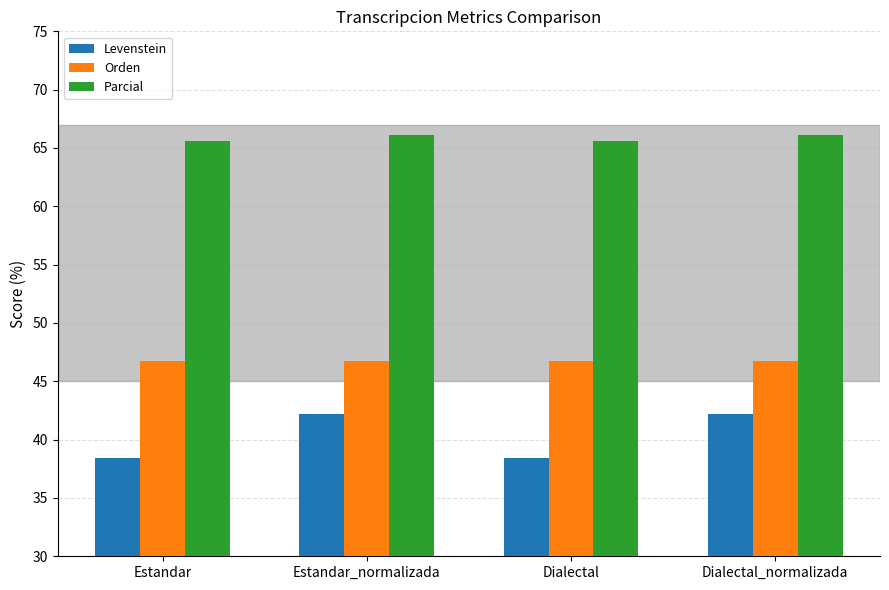

What is the average value of the Parcial series?

65.8